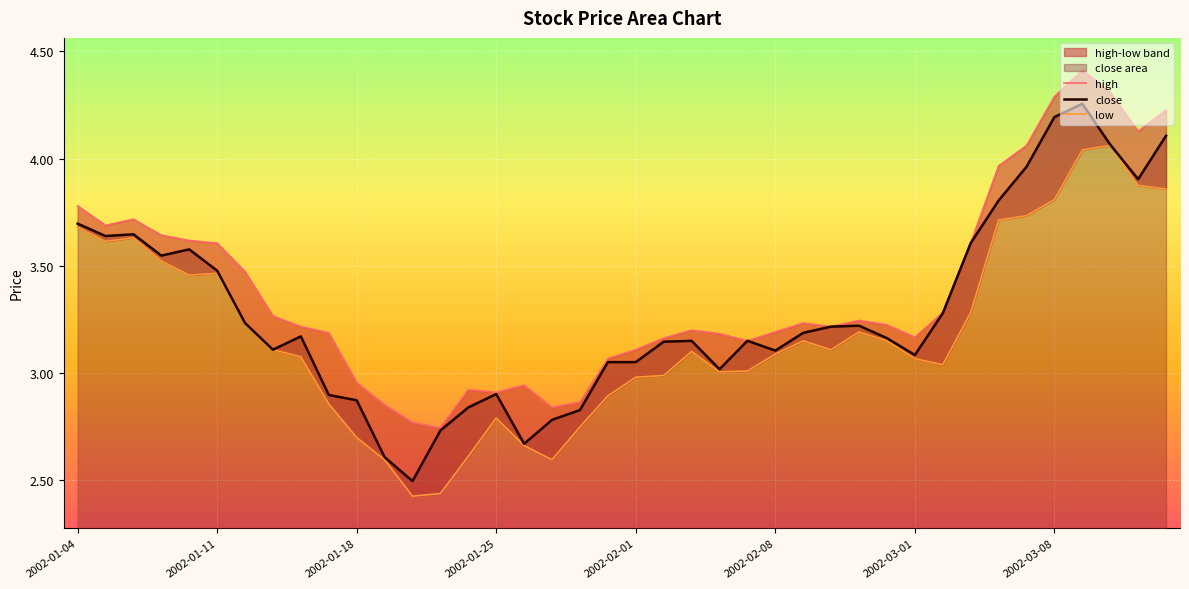

What is the smallest value displayed?

2.4